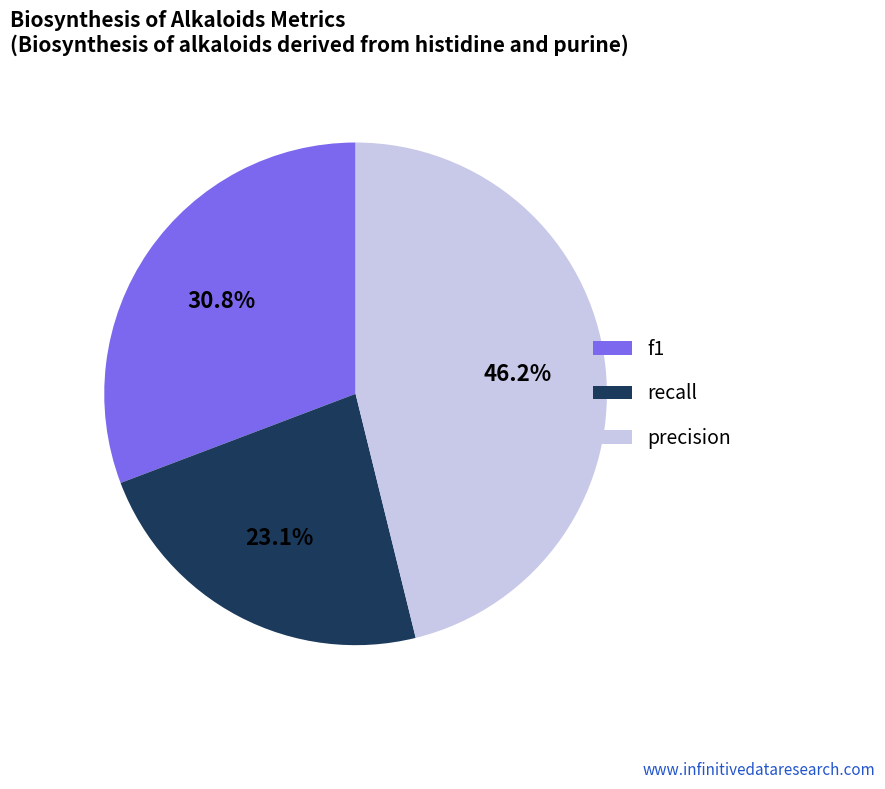

Which category has the smallest portion of the pie?

recall